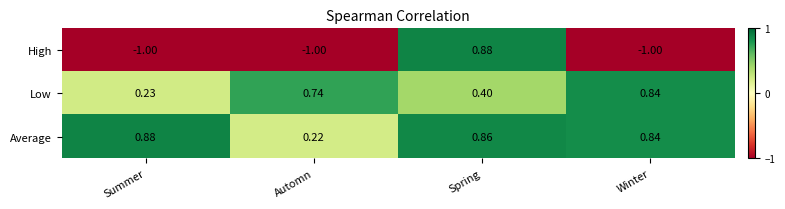

Which series changed the most between Spring and Winter?

High